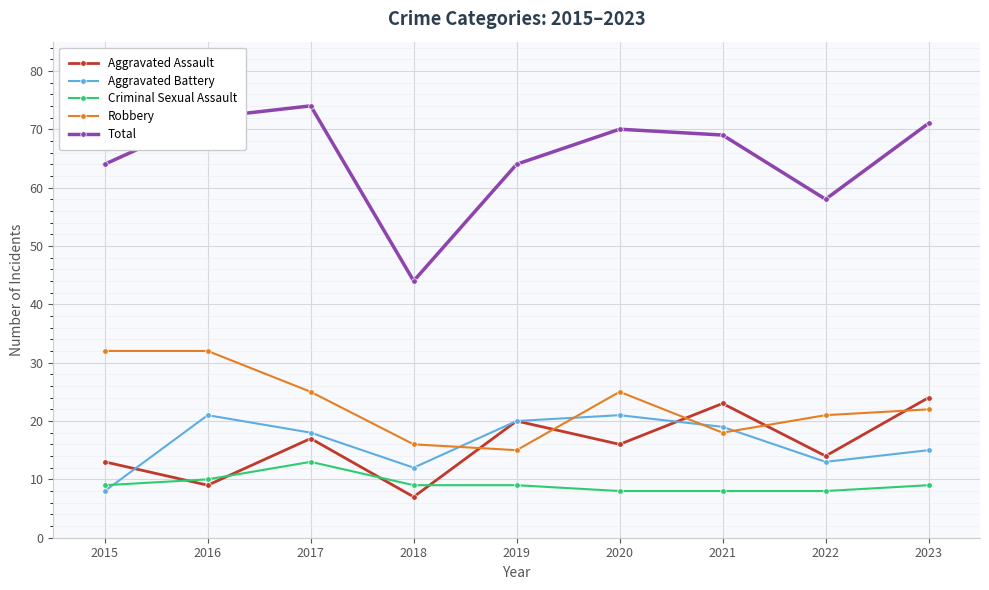

At which category does Aggravated Assault reach its first local peak?

2017